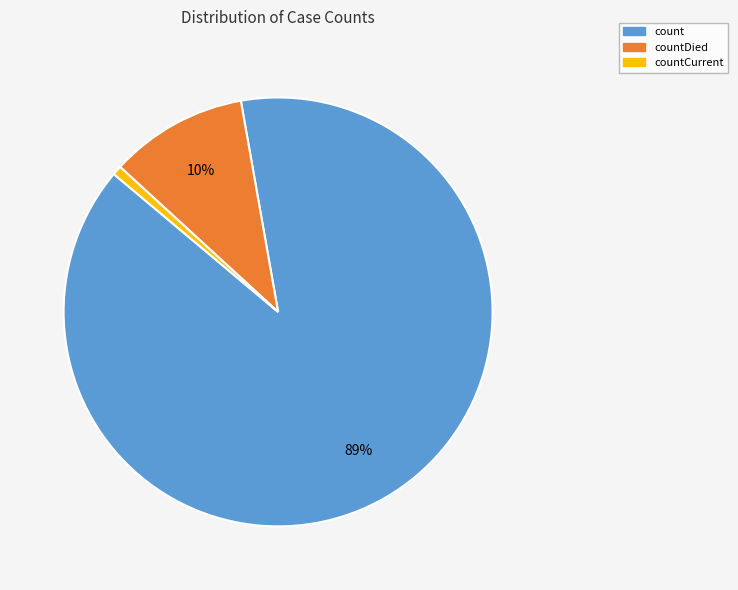

To the nearest percent, what is the combined percentage of count and countDied?

99%